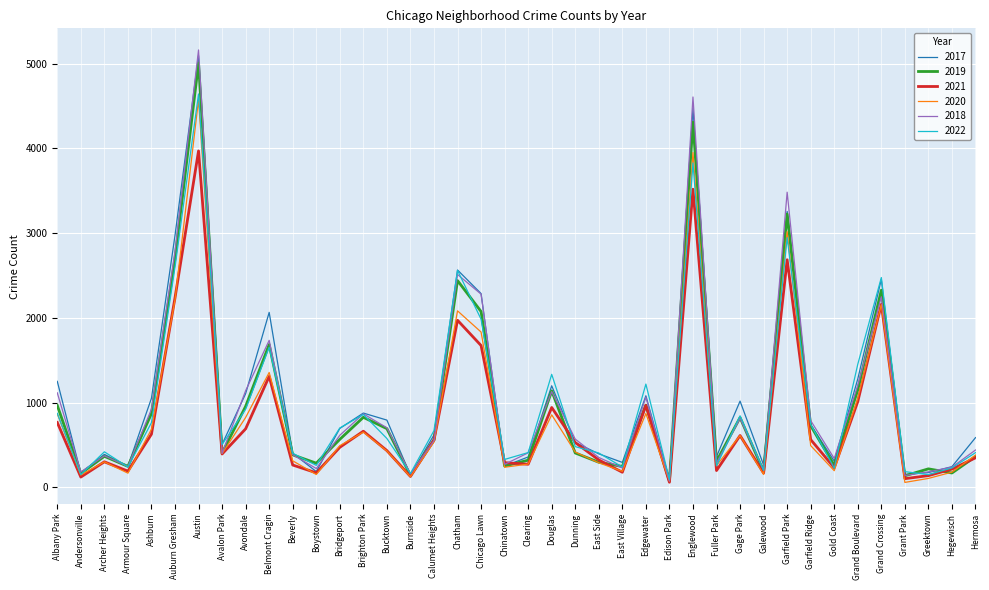

What is the spread (max minus min) of values at Armour Square?

82